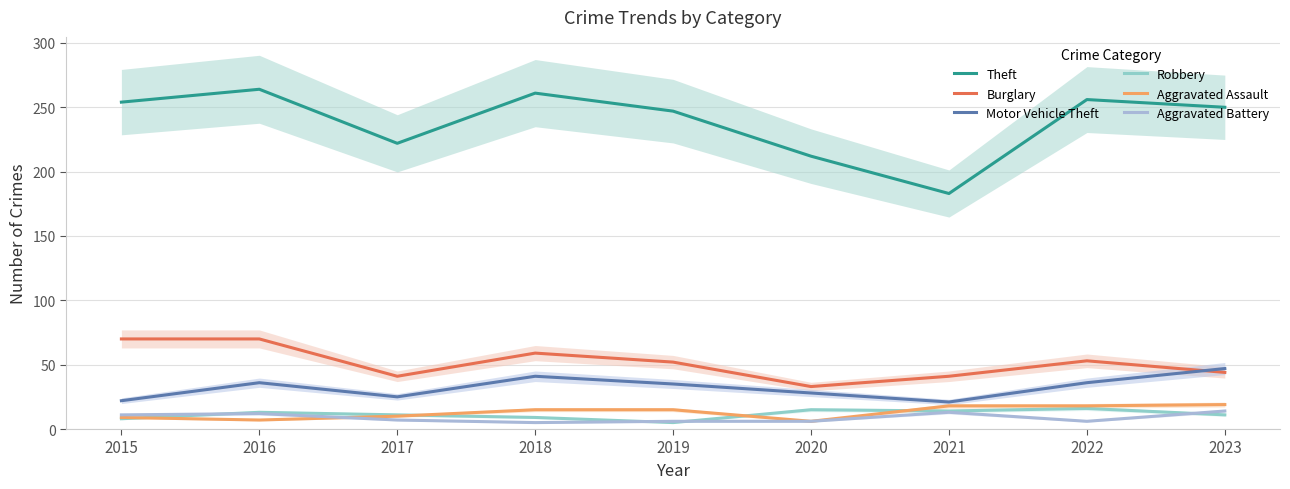

What is the sum of all Robbery values?

102